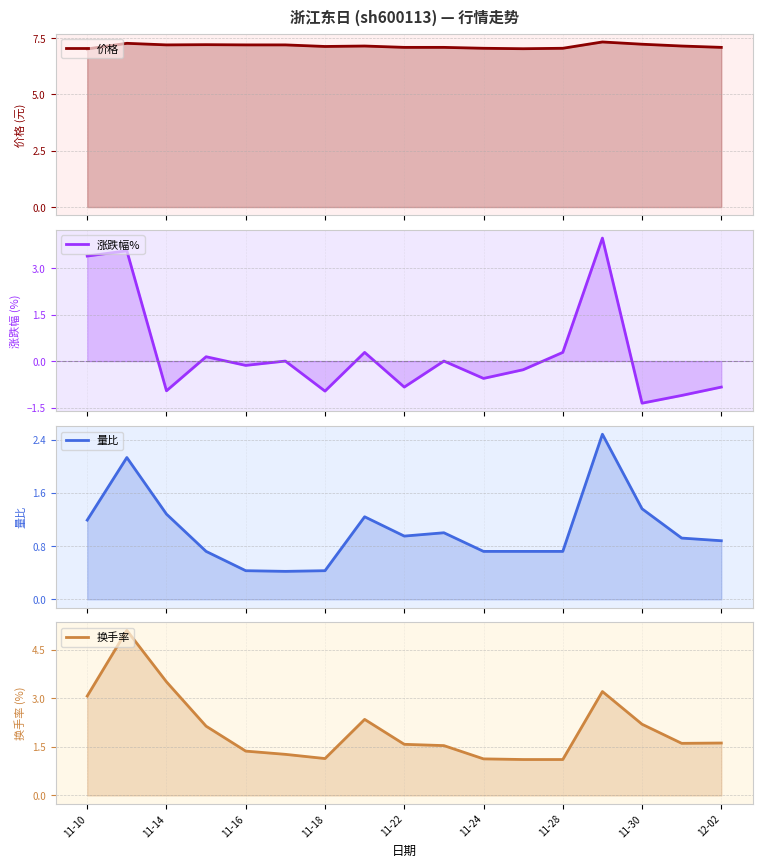

What is the difference between the second highest and minimum values in the 量比 series?

1.7